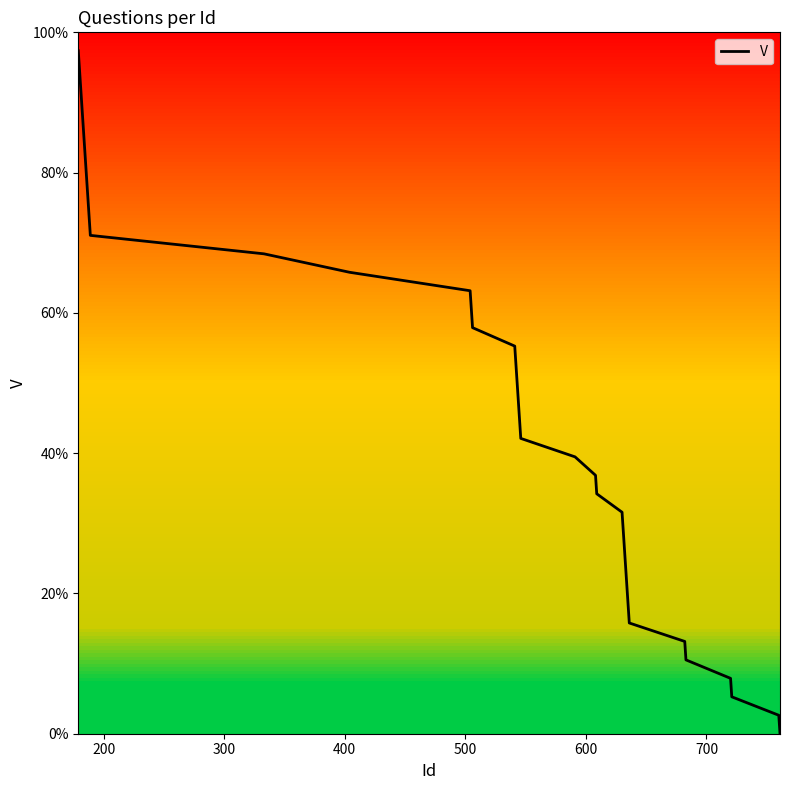

Does the chart display data point markers on the line(s)?

No